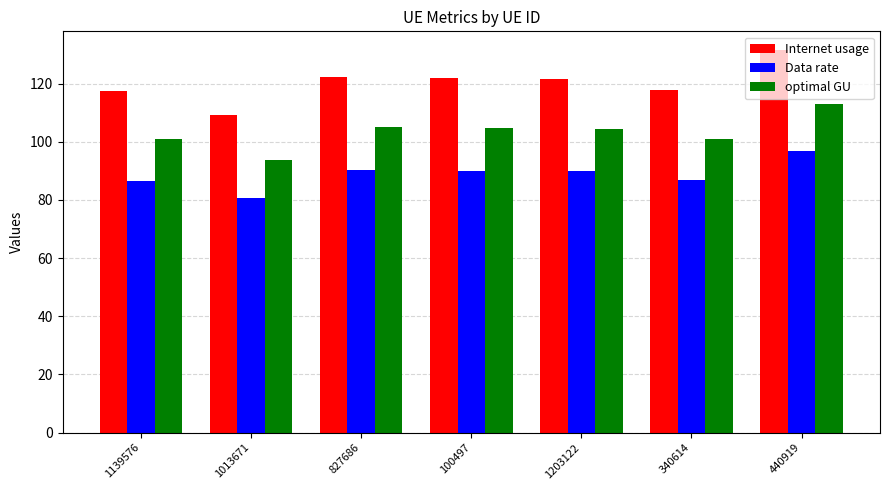

What is the average value of the optimal GU series?

103.3